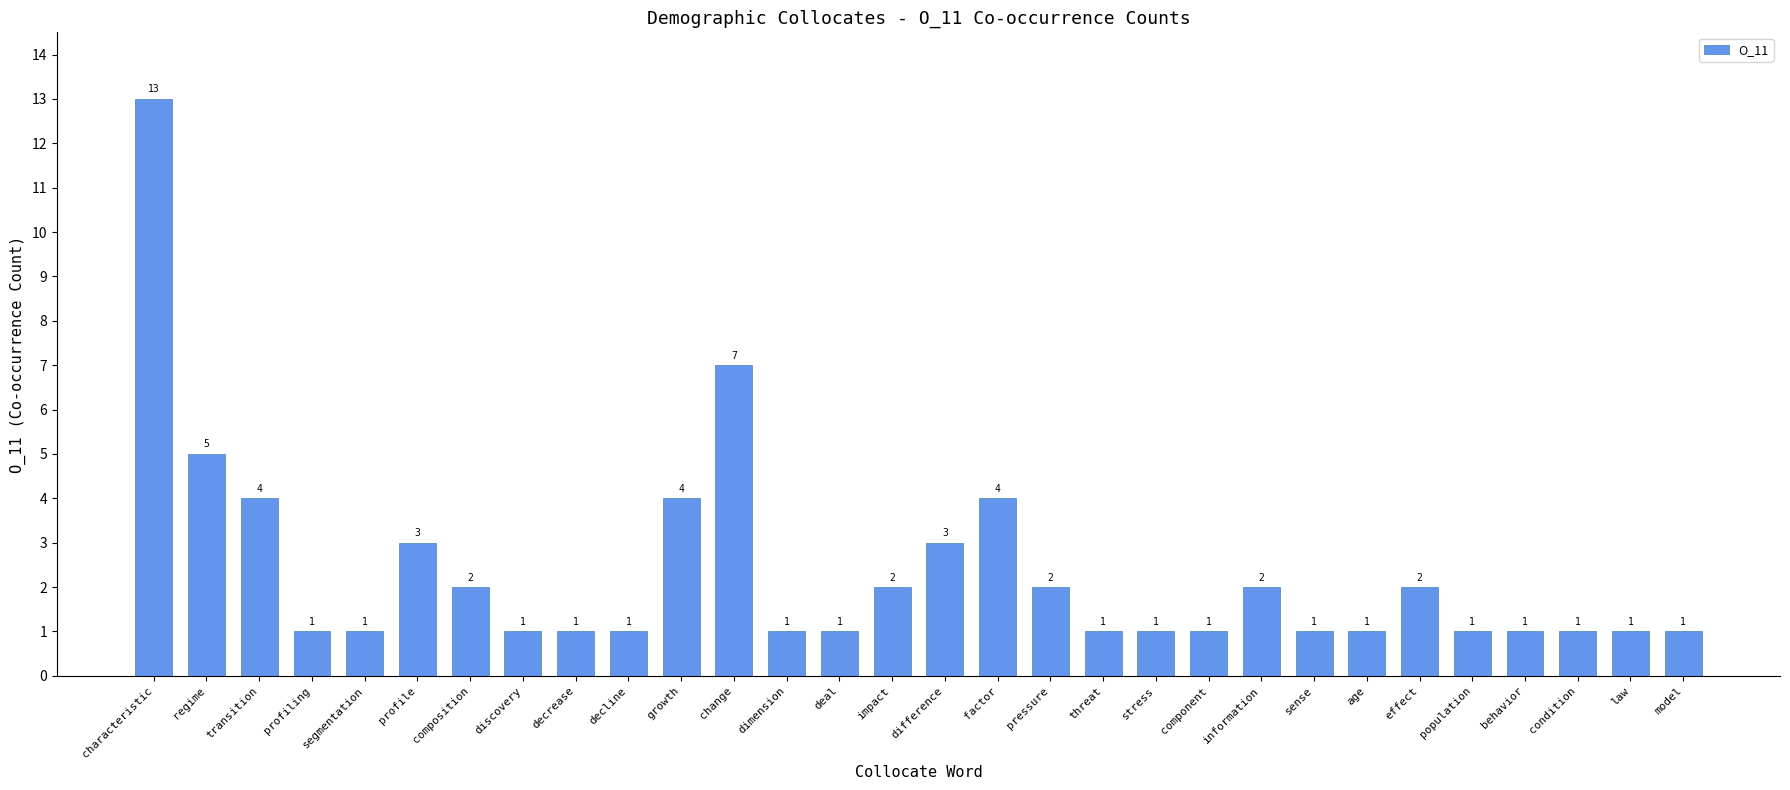

What is the sum of all values?

70